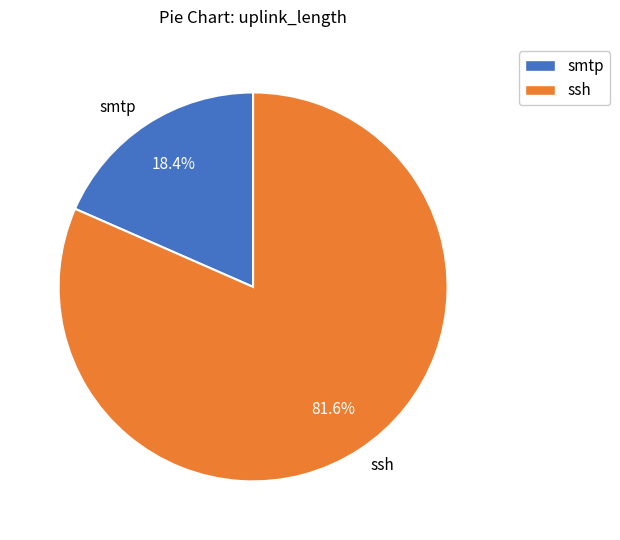

To the nearest percent, what portion does ssh represent?

82%